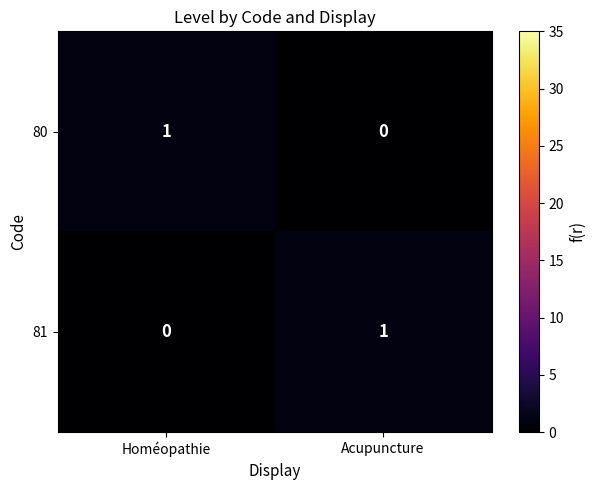

Where is 80 nearest to the value 0?

Acupuncture